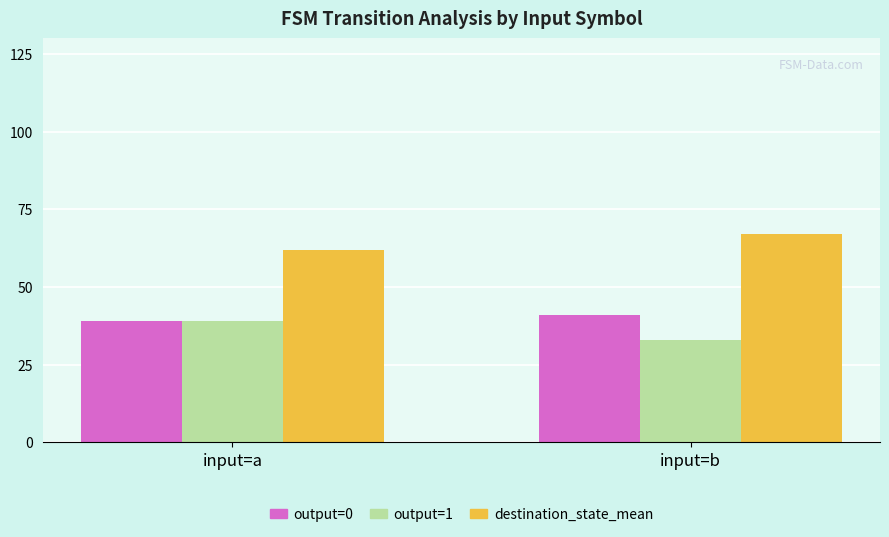

Is it true that output=0 equals 21 at input=b?

False